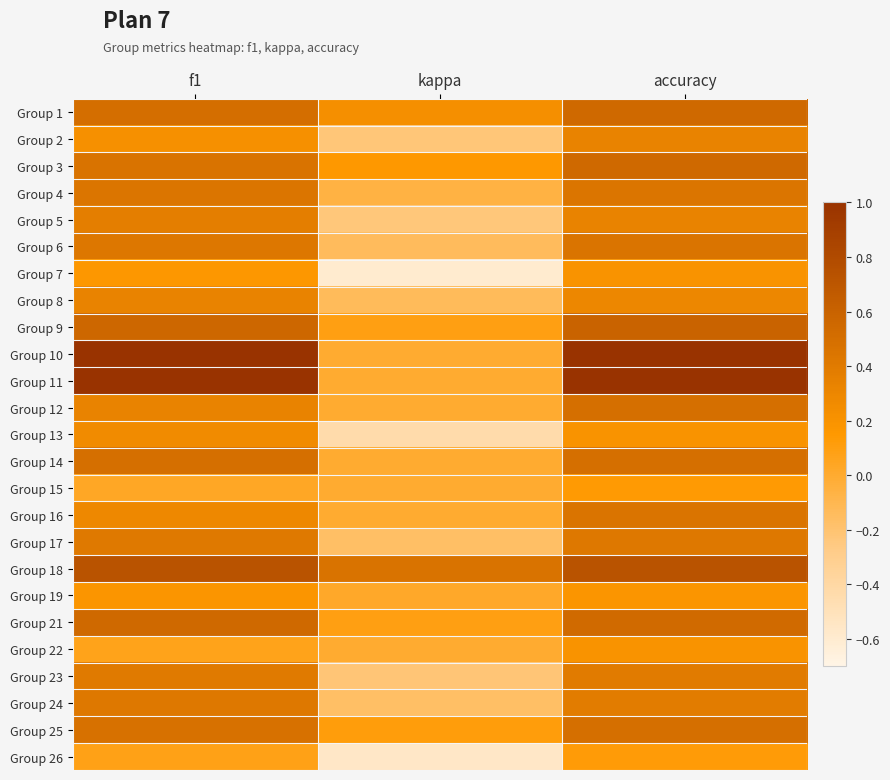

What is the minimum value shown in the chart?

-0.6